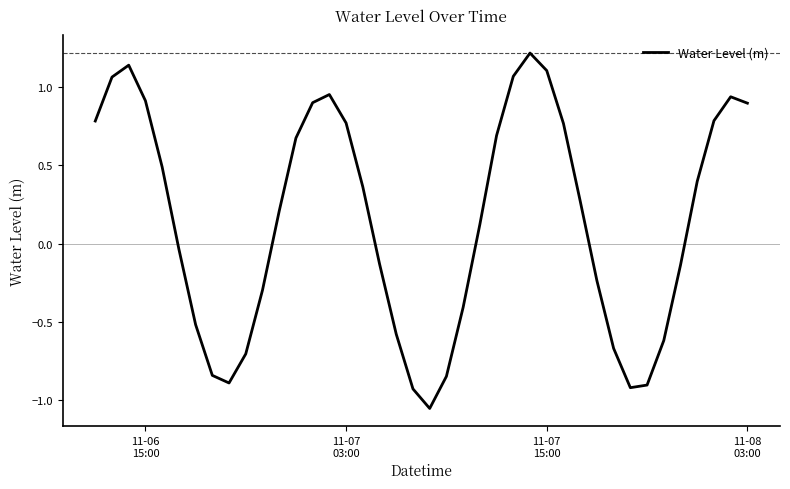

How many values are above zero?

22